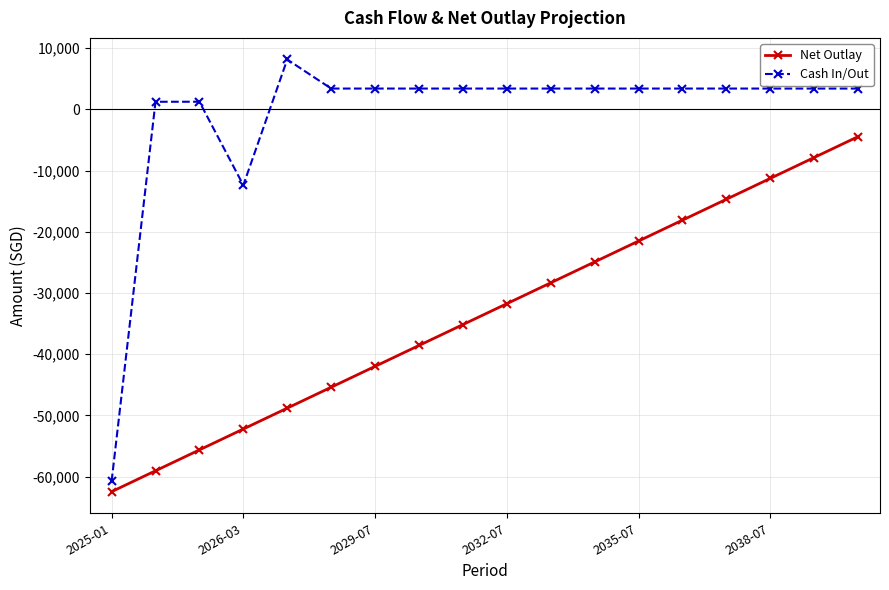

True or false: Cash In/Out and Net Outlay cross at least once.

False